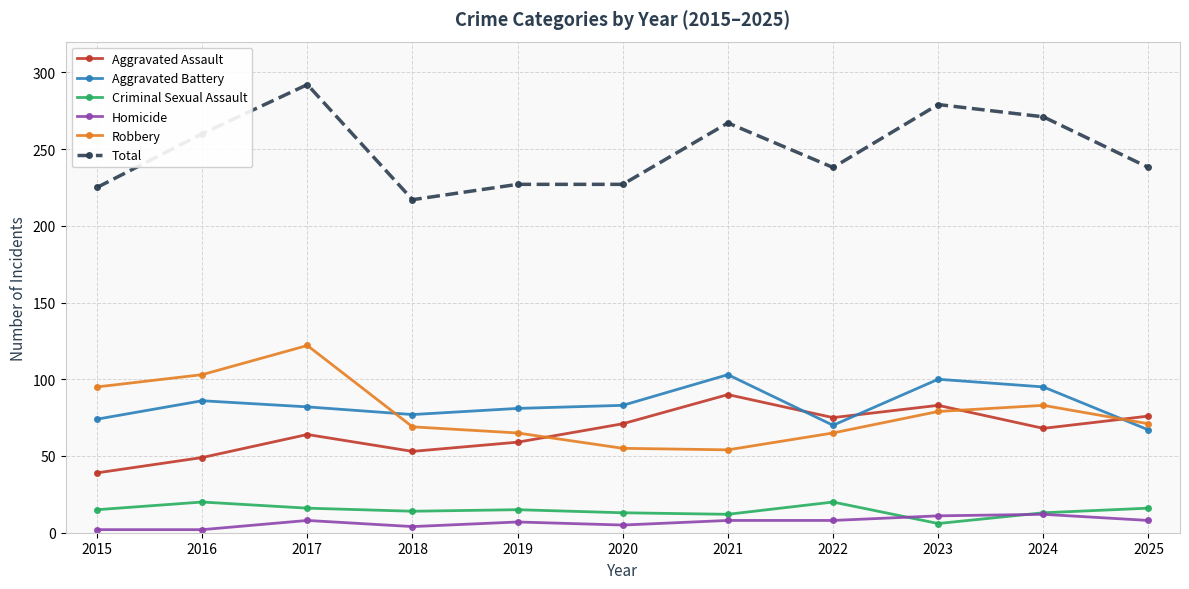

What is the total value across all series at 2017?

584